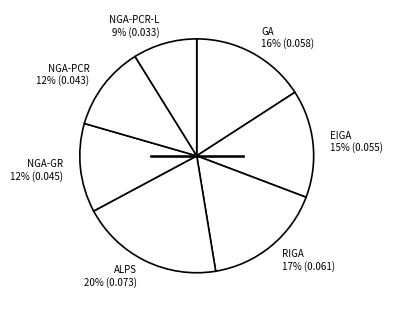

Is the sum of NGA-PCR-L 9% (0.033) and RIGA 17% (0.061) greater than half?

No